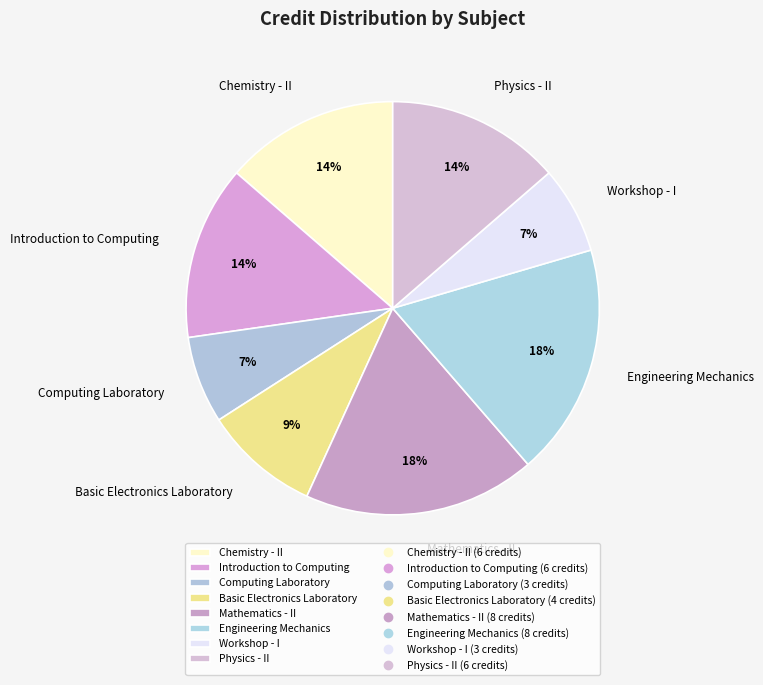

True or false: Engineering Mechanics accounts for 18% of the total.

True